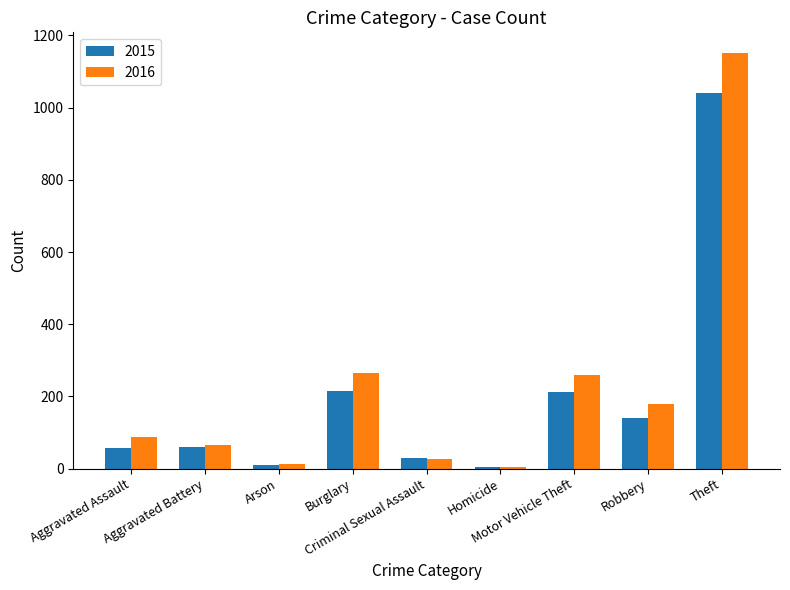

How many bars are there in each group?

2